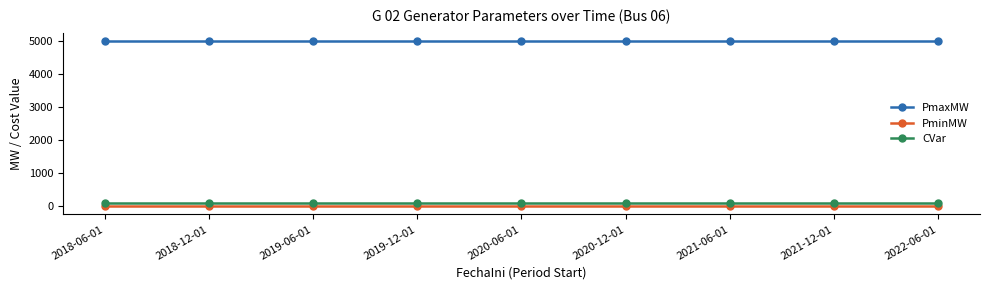

True or false: PminMW and PmaxMW intersect in this chart.

False